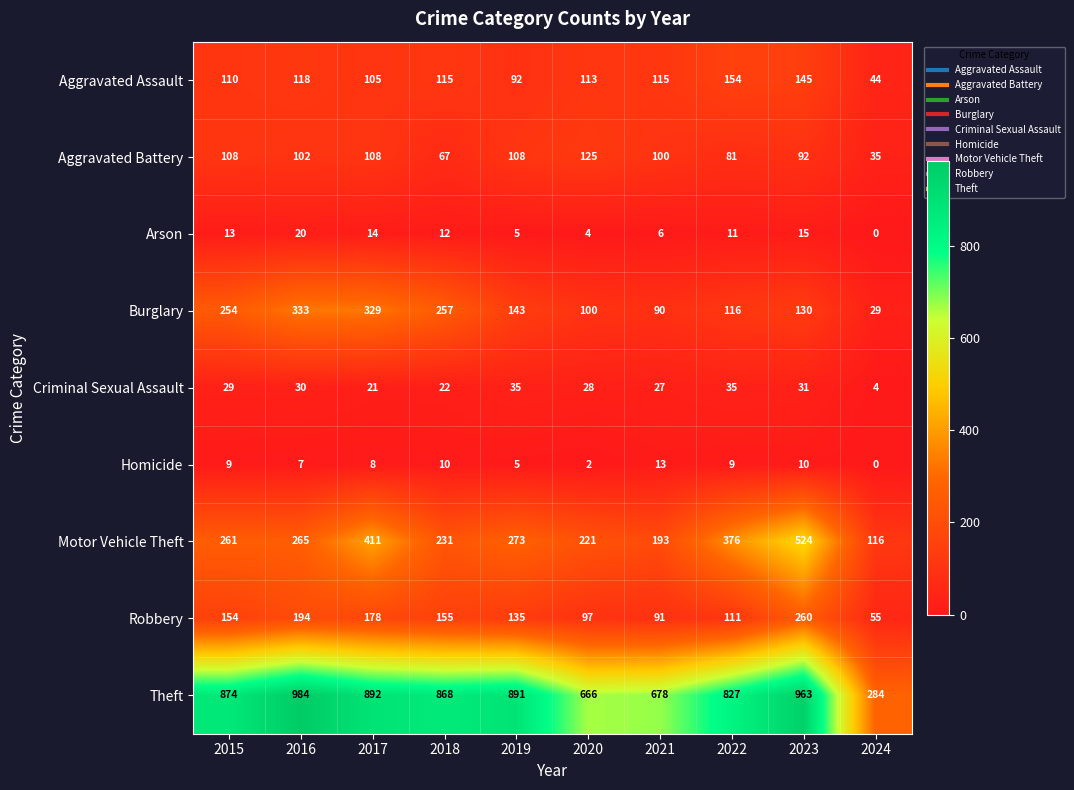

The Robbery series shows 91 at 2021. True or false?

True